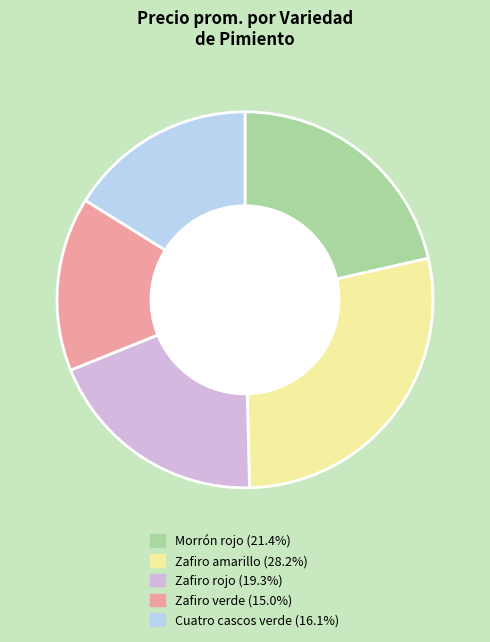

Is there a majority slice in this chart?

No